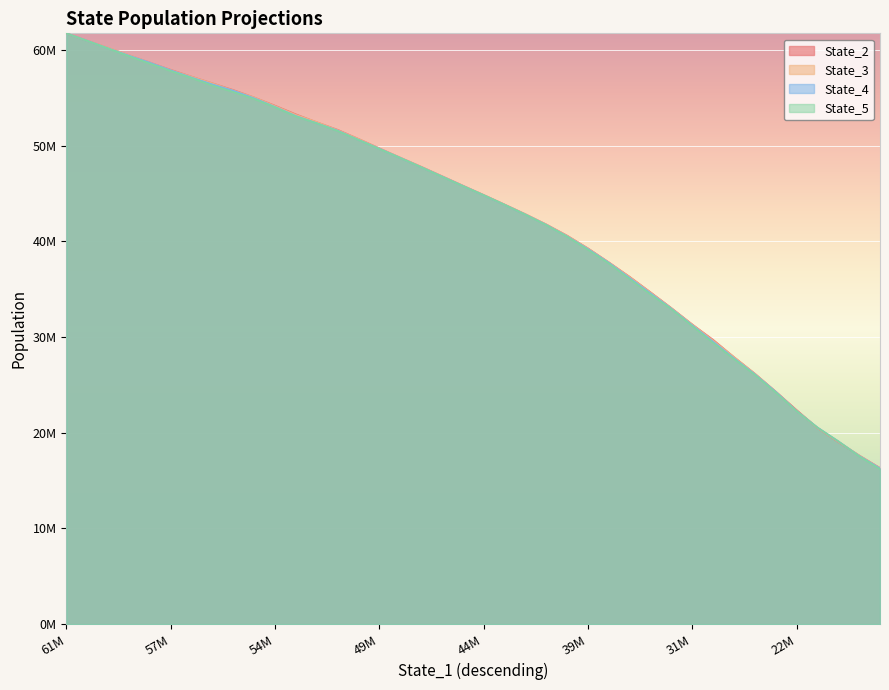

What is the difference between the maximum and second lowest values in the State_3 series?

44090868.6